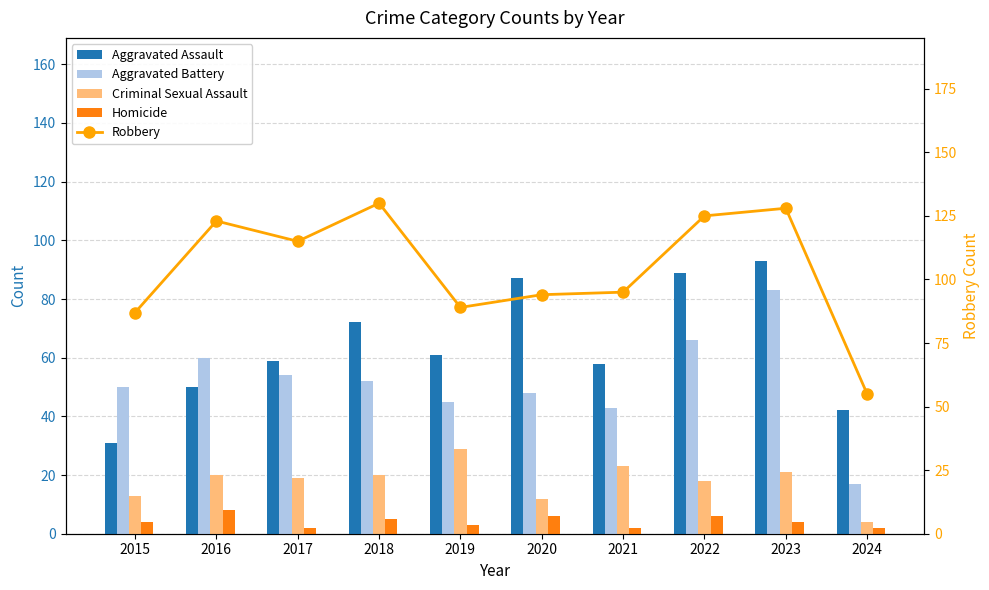

Are the bars grouped side by side (vs. stacked)?

Yes